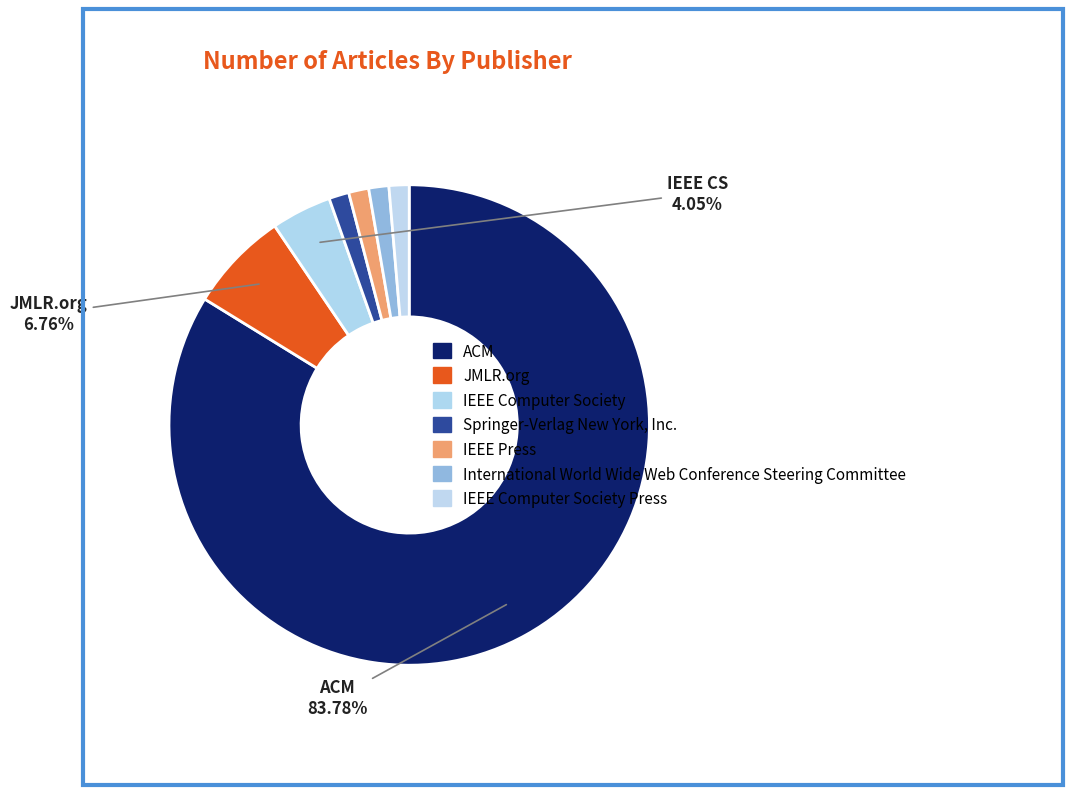

Count the number of slices in the pie.

7